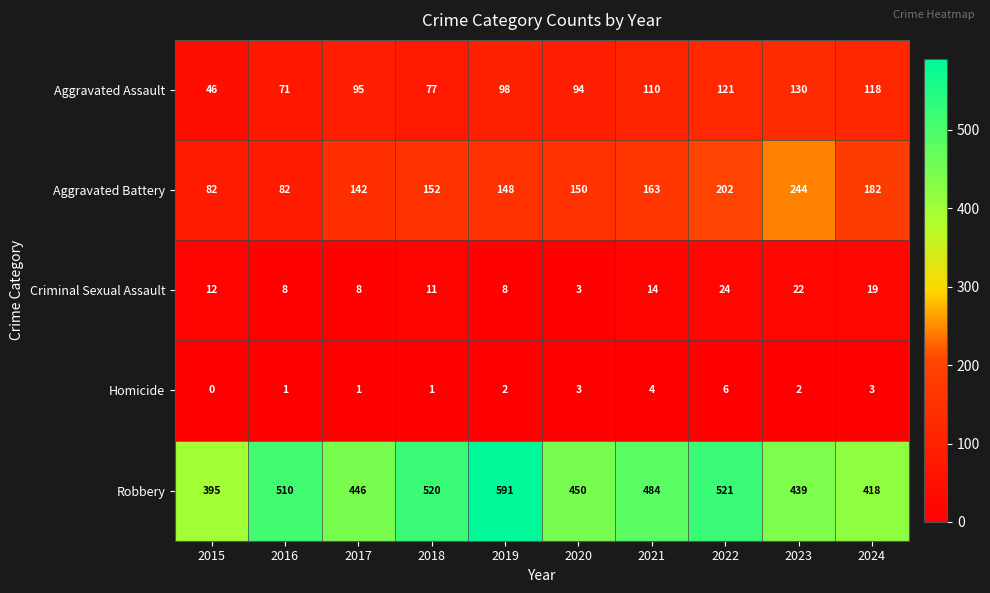

Which label corresponds to the smallest value in the chart?

2015